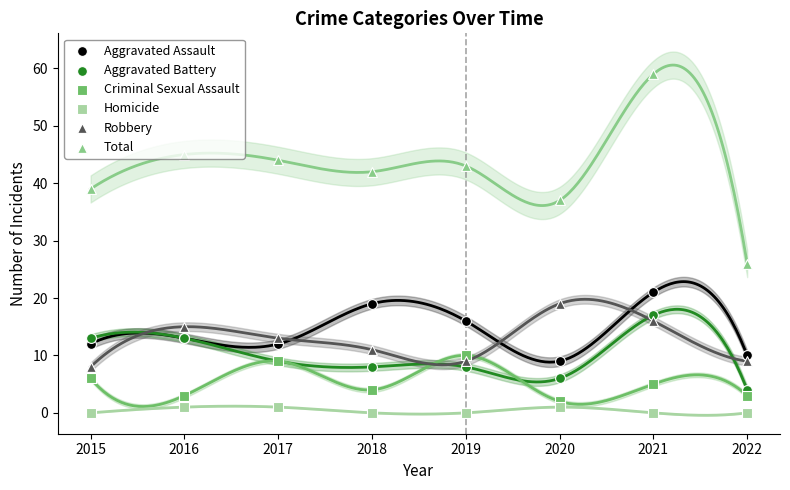

Which series has the largest Y range (max minus min)?

Total